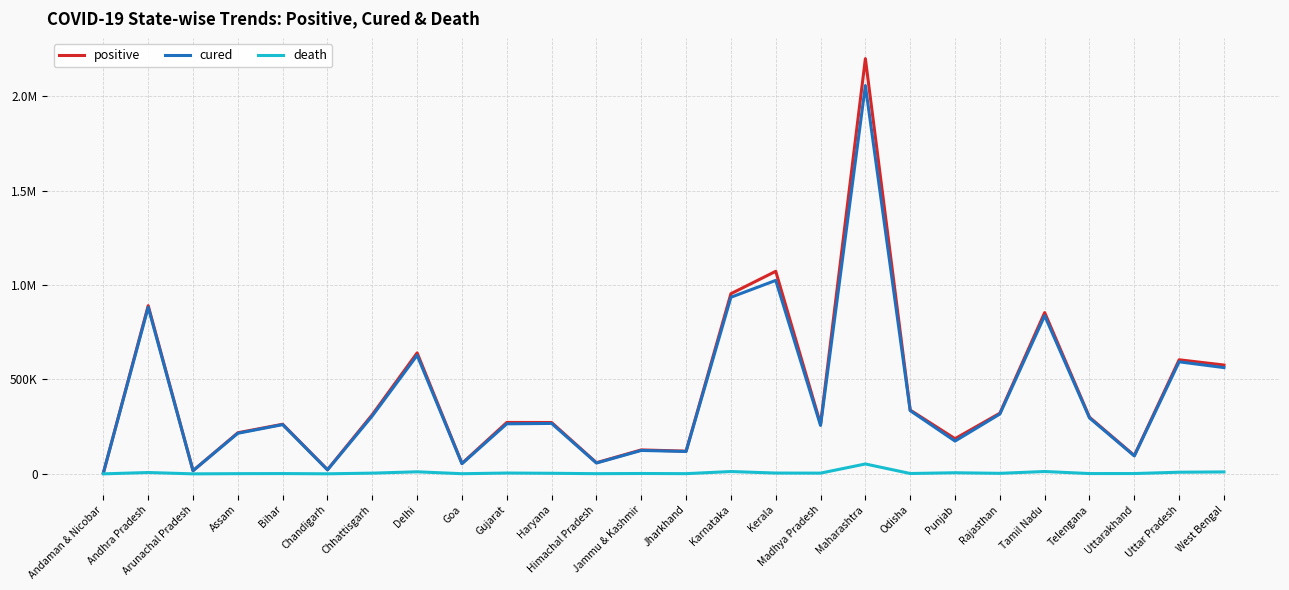

Does the chart have visible grid lines?

Yes